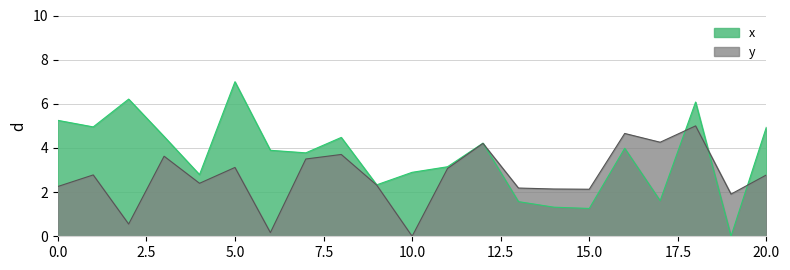

What is the sum of all y values?

56.8